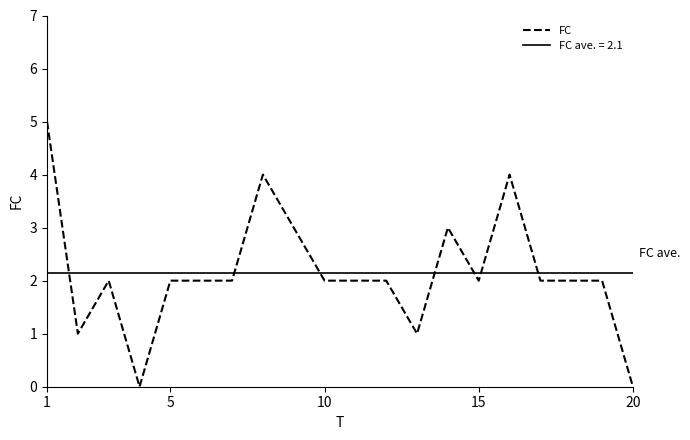

Reading right to left, transcribe all the data shown in this chart.

0	2	2	2	4	2	3	1	2	2	2	3	4	2	2	2	0	2	1	5